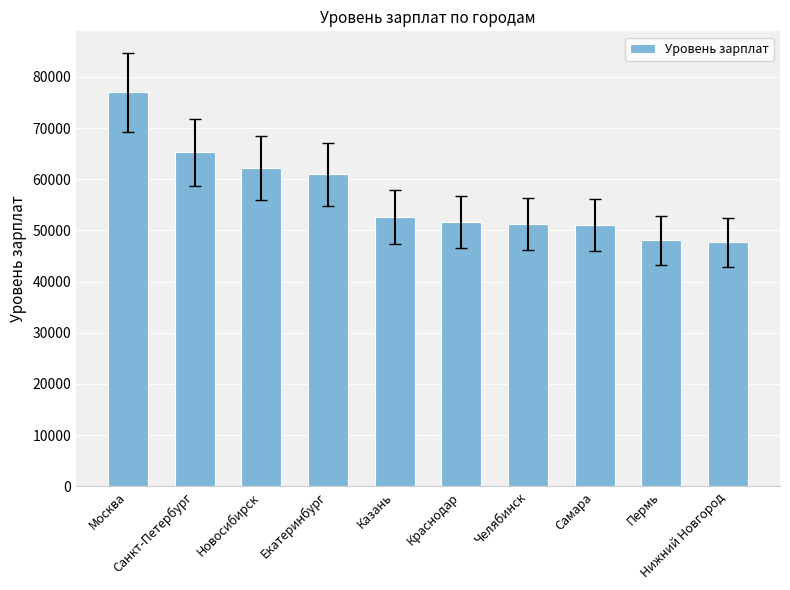

Which category has the highest value across all series?

Москва